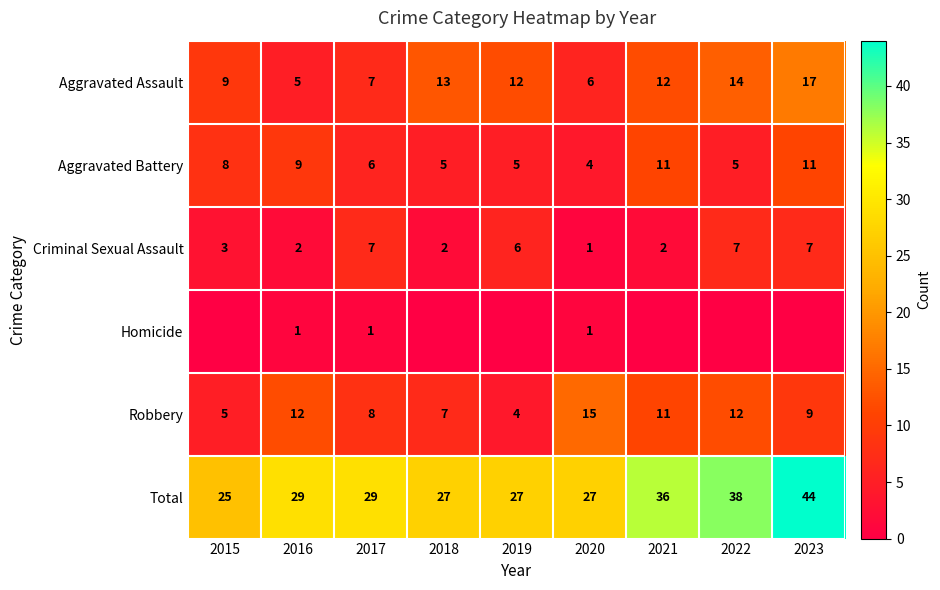

Is the value of Criminal Sexual Assault at 2022 greater than the value of Robbery at 2022?

No